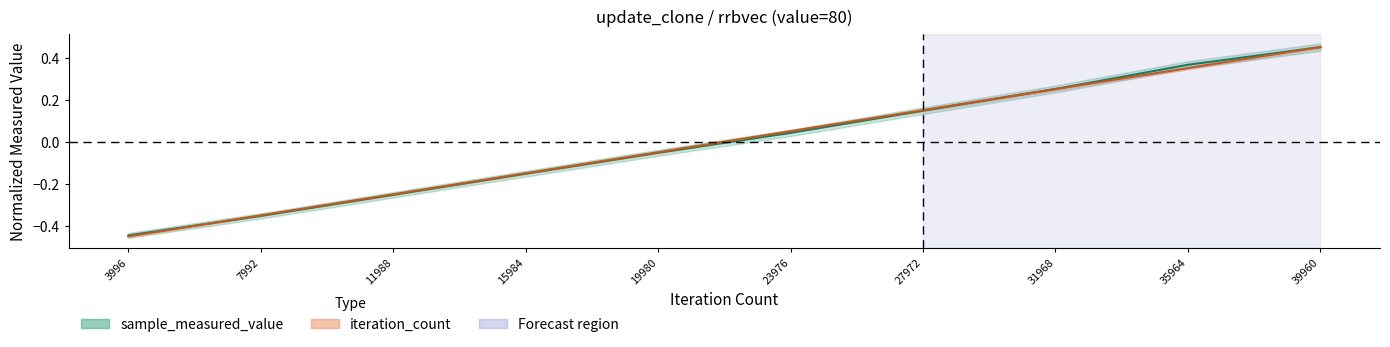

Which series has the largest range (max minus min)?

iteration_count